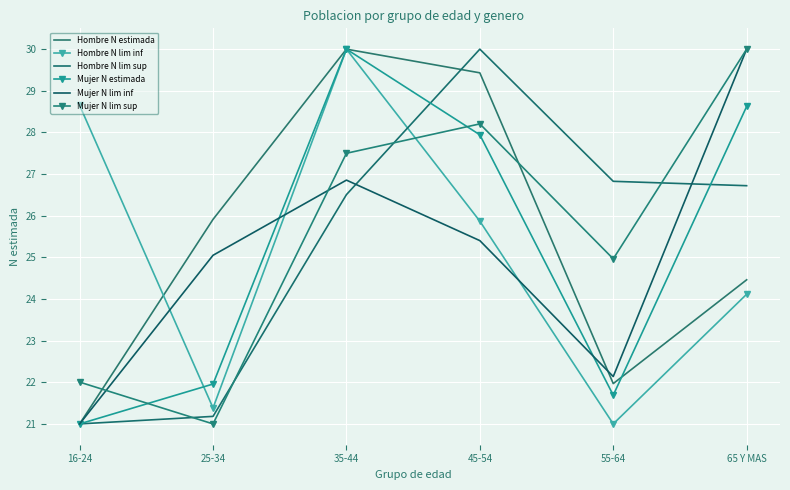

How many values in the Hombre N estimada series exceed 25?

3